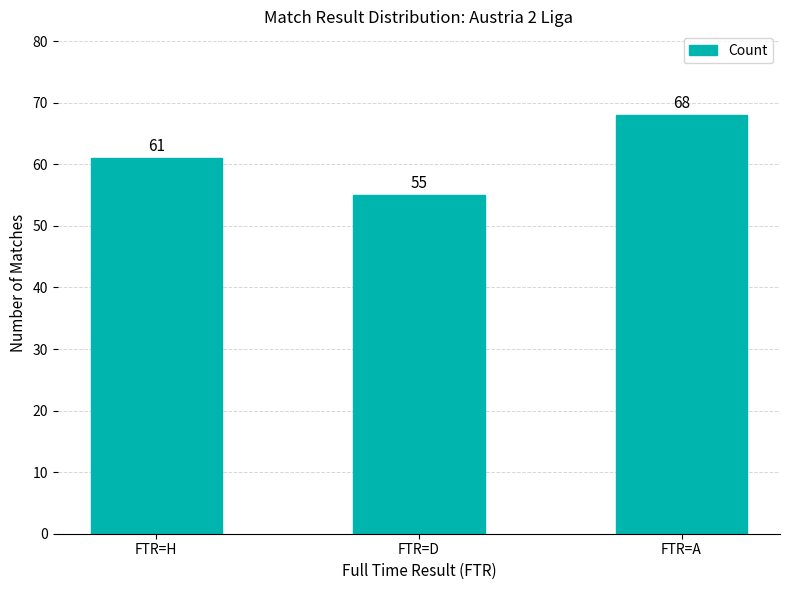

At which label is the value closest to 61?

FTR=H